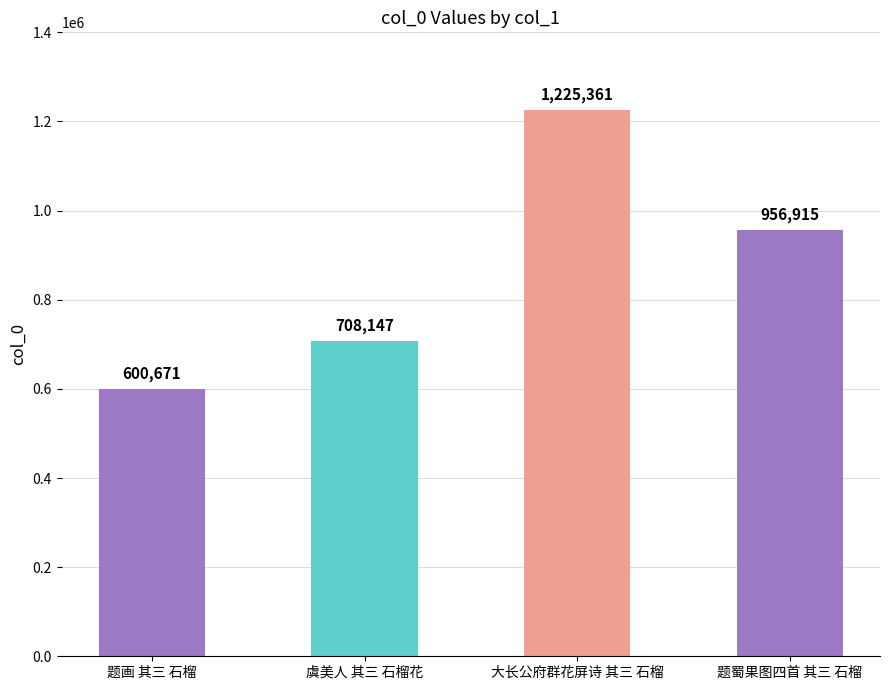

What is the sum of all values?

3491094